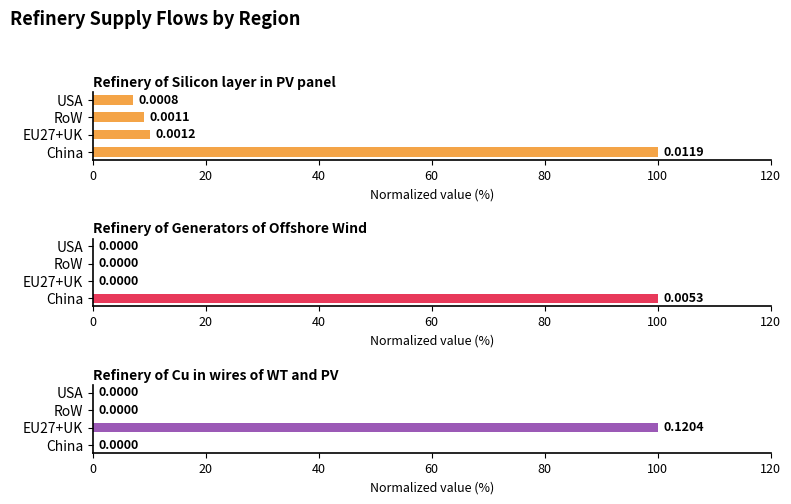

Which series has the largest range (max minus min)?

Refinery of Generators of Offshore Wind